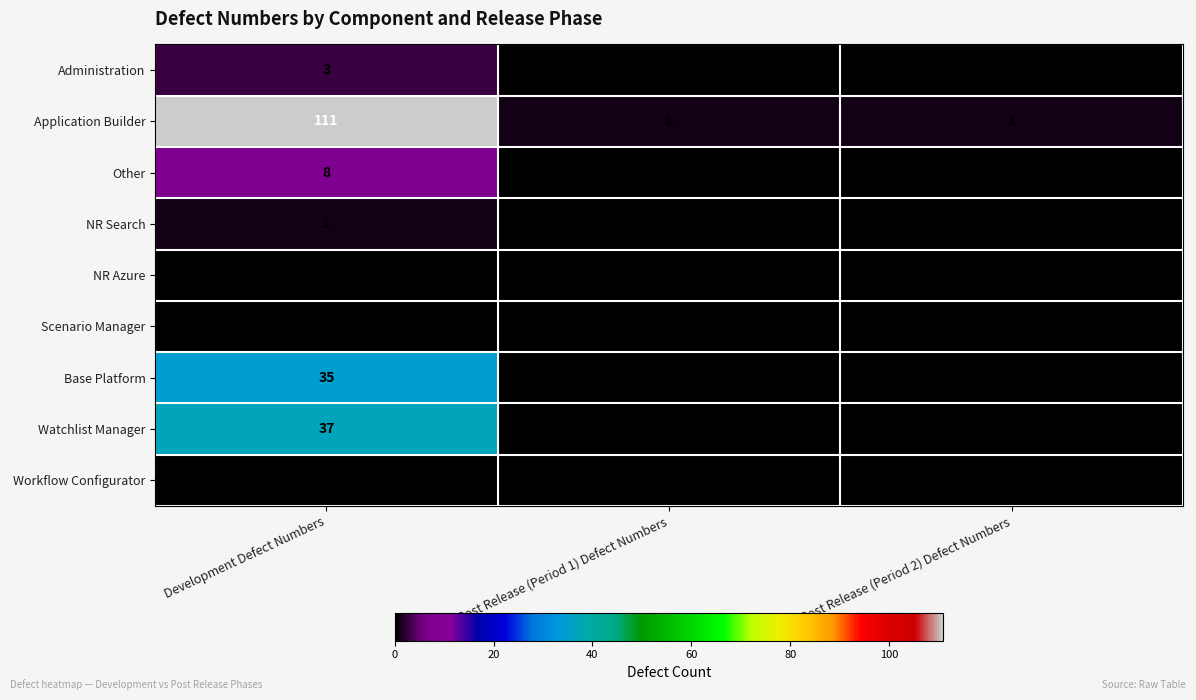

Reading left to right, list all the values displayed in this chart.

Administration: 3	0	0
Application Builder: 111	1	1
Other: 8	0	0
NR Search: 1	0	0
NR Azure: 0	0	0
Scenario Manager: 0	0	0
Base Platform: 35	0	0
Watchlist Manager: 37	0	0
Workflow Configurator: 0	0	0